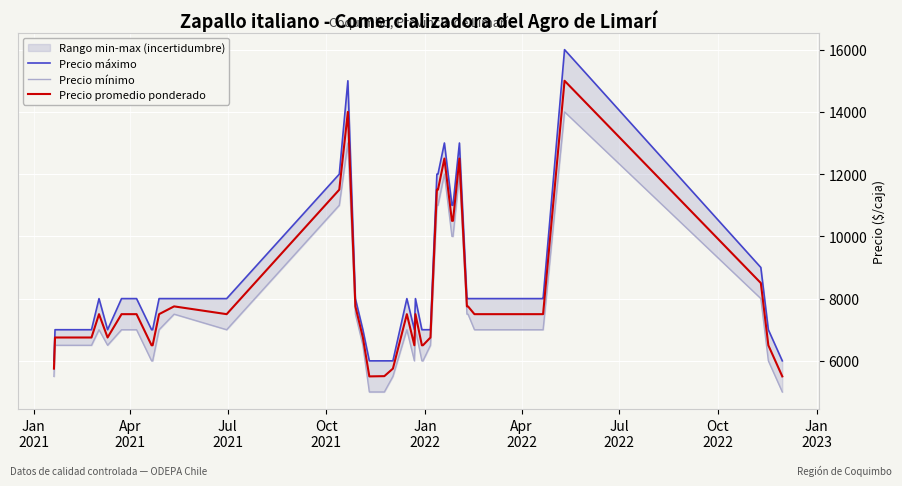

What is the average value of the Precio mínimo series?

7662